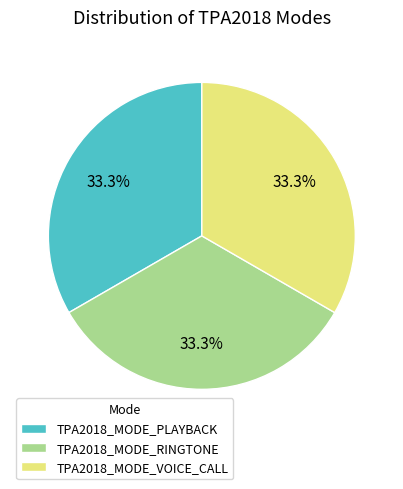

To the nearest percent, what is the combined percentage of TPA2018_MODE_VOICE_CALL and TPA2018_MODE_PLAYBACK?

67%